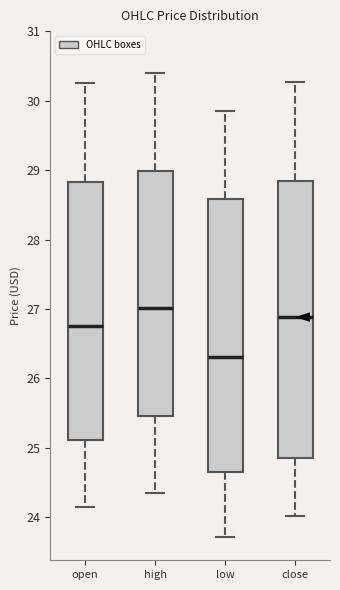

Which box's median line is the highest?

high